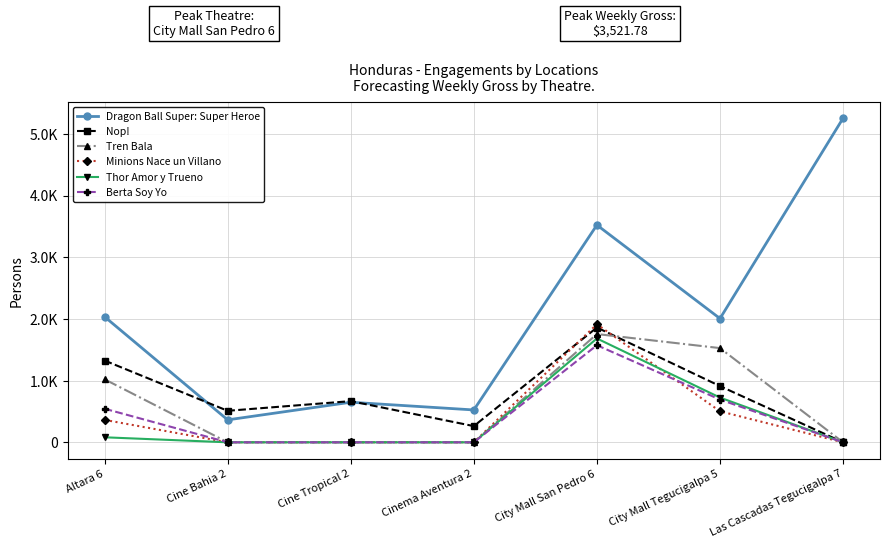

At which category does Dragon Ball Super: Super Heroe reach its first local valley?

Cine Bahia 2